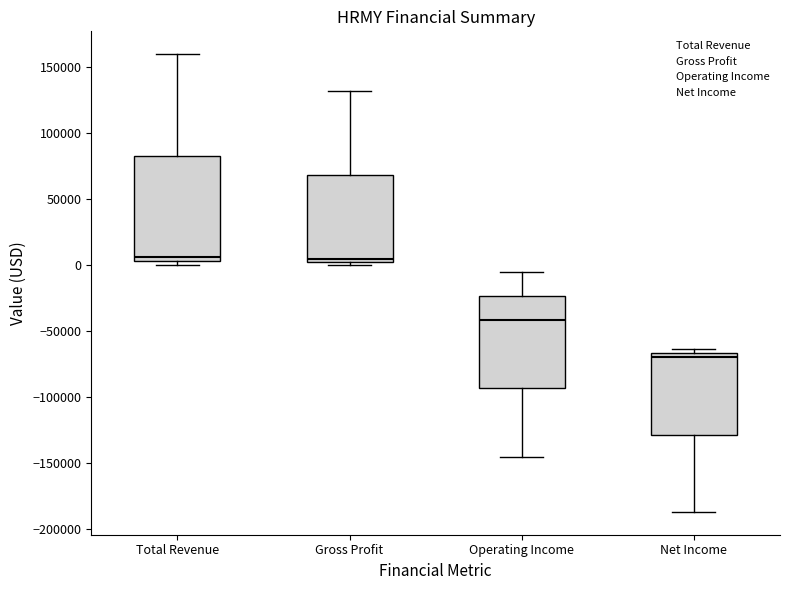

Reading left to right, transcribe this box plot: for each box, give where its median line is, the range the box spans, and where its two whiskers end, as read against the y-axis. The values are not printed on the chart, so give them approximately, as read against the axis.

Total Revenue: median 5000 (just above the box's lower edge), box 5000 to 85000, whiskers 0 to 160000
Gross Profit: median 5000, box 0 to 70000, whiskers 0 (just below the box's lower edge) to 130000
Operating Income: median -40000, box -95000 to -25000, whiskers -145000 to -5000
Net Income: median -70000, box -130000 to -65000, whiskers -185000 to -65000 (just above the box's upper edge)